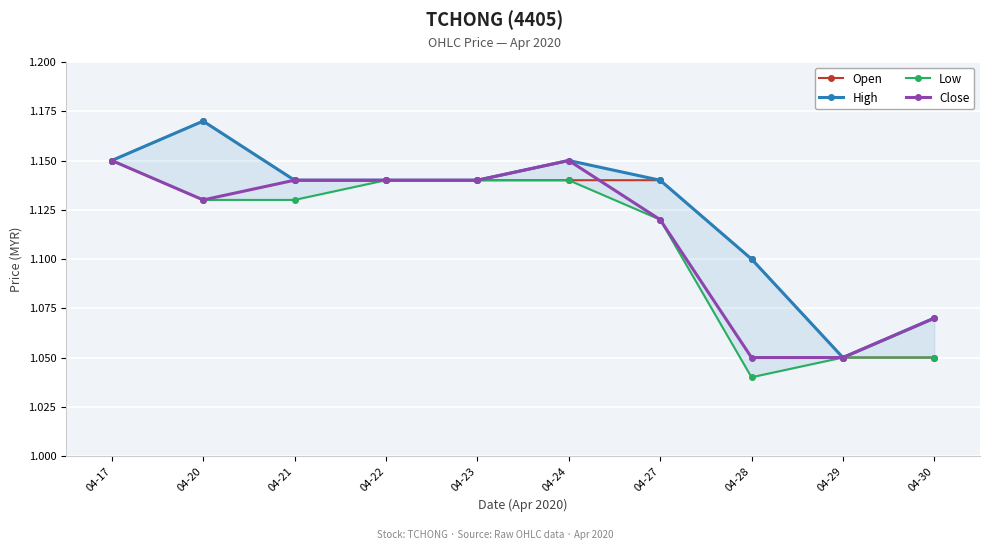

Between 04-24 and 04-28, which is larger?

04-24